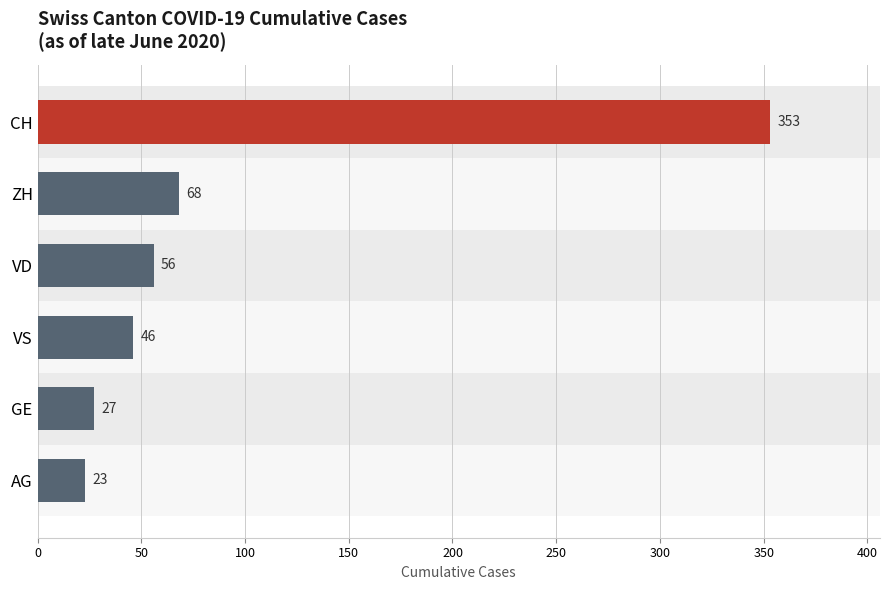

List the series in order of their peak value, lowest first.

AG, GE, VS, VD, ZH, CH